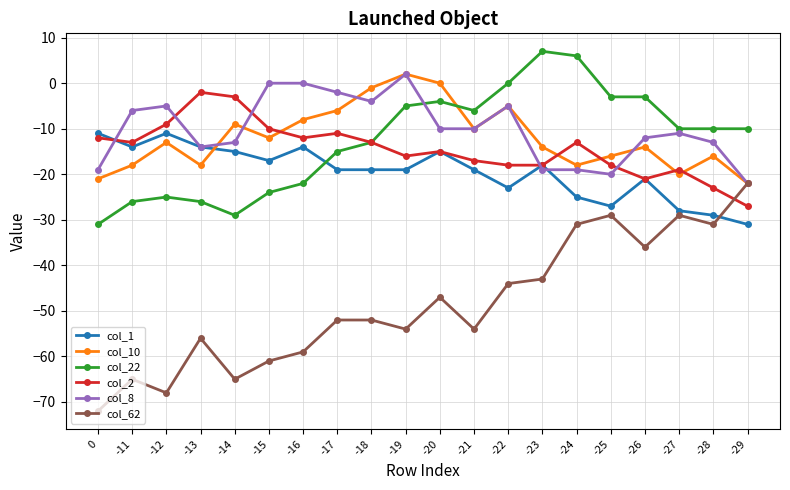

Between -16 and -19, which series saw the biggest shift?

col_22